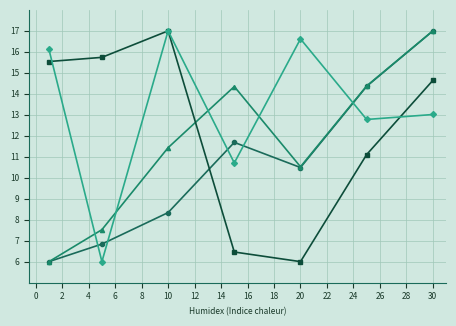

What is the greatest value displayed?

17.0